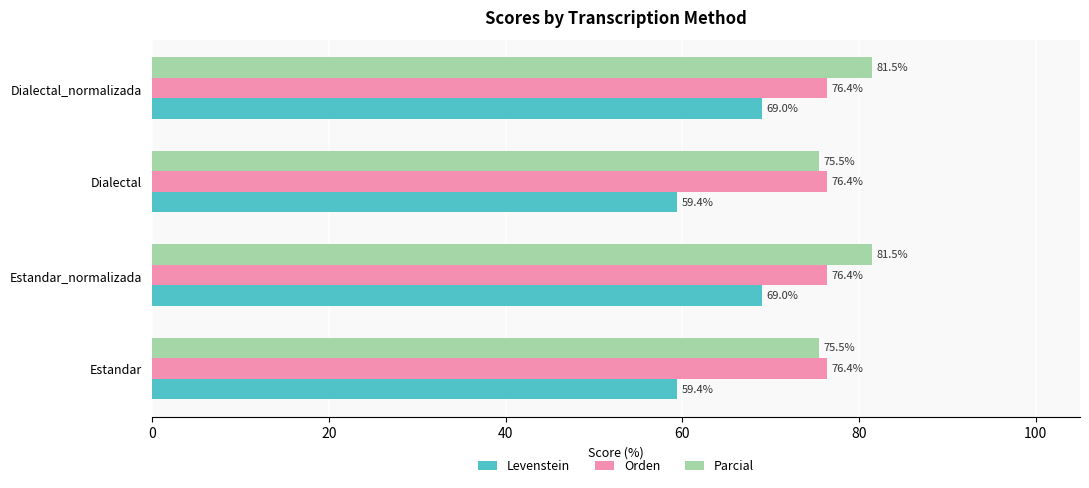

At Dialectal_normalizada, list the series in order from largest to smallest.

Parcial, Orden, Levenstein